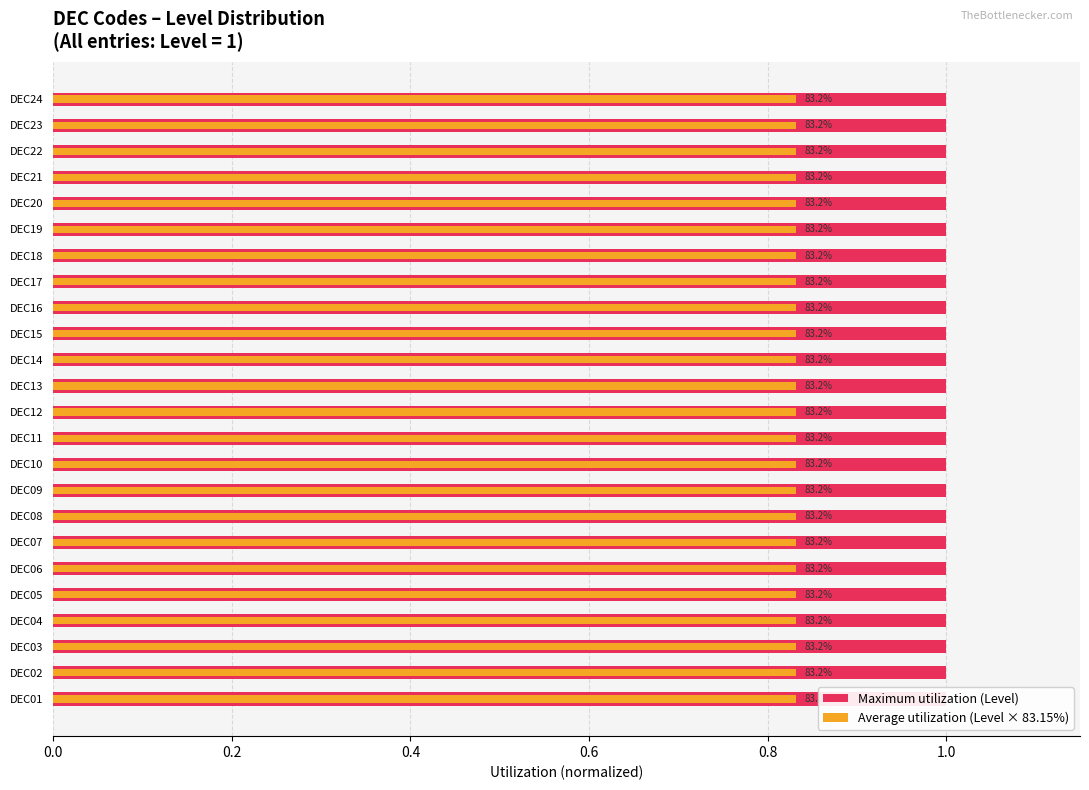

What are all the series names shown in the legend?

Maximum utilization (Level), Average utilization (Level × 83.15%)